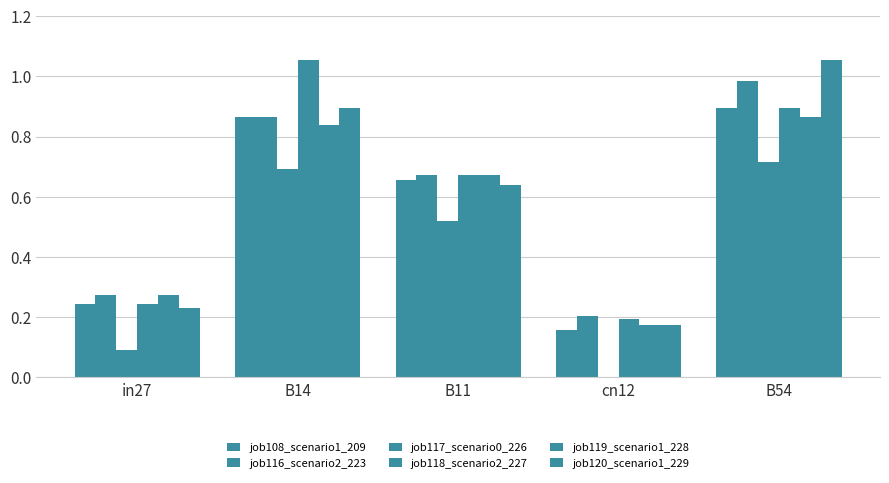

Rank the categories by job120_scenario1_229 value from lowest to highest.

cn12, in27, B11, B14, B54